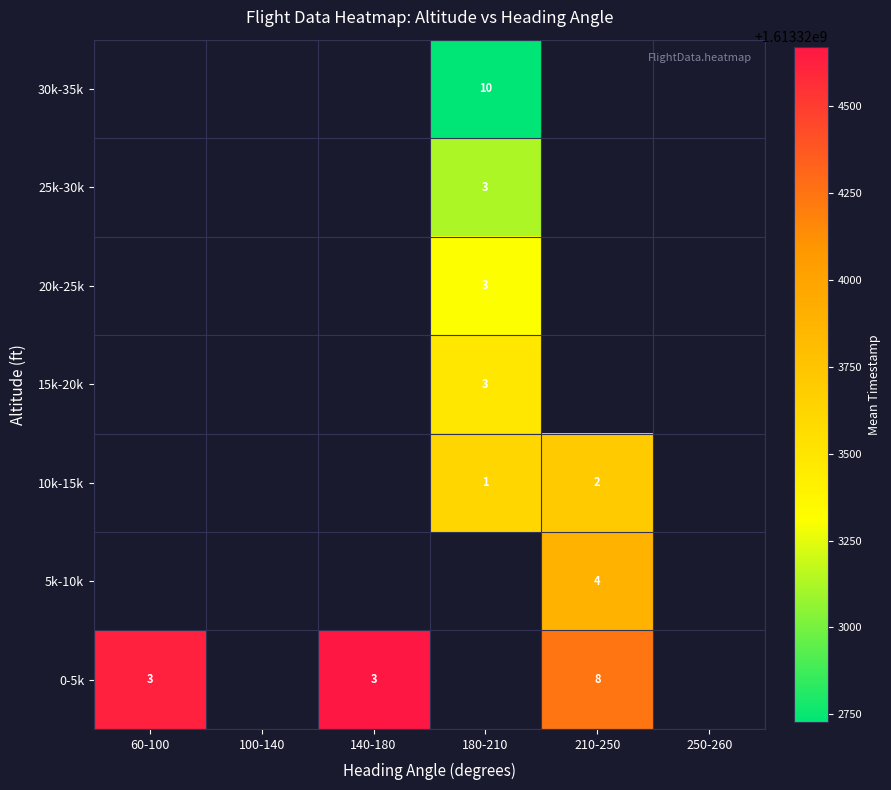

Is the value of 30k-35k at 100-140 greater than the value of 15k-20k at 250-260?

No